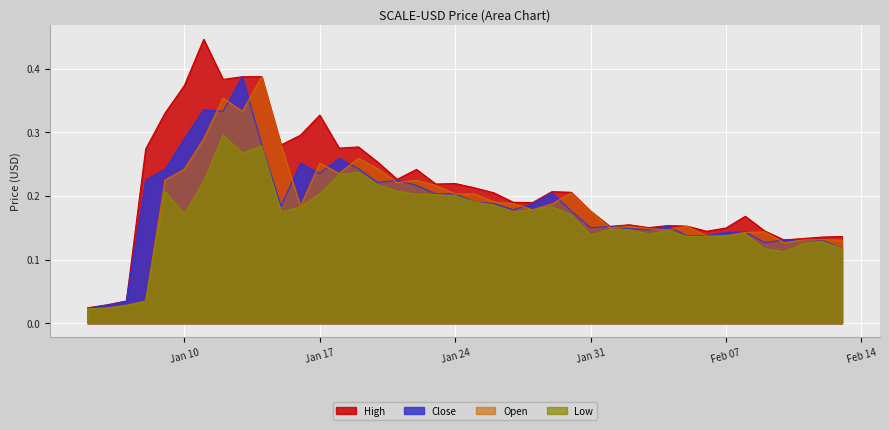

Which series has the largest range (max minus min)?

High